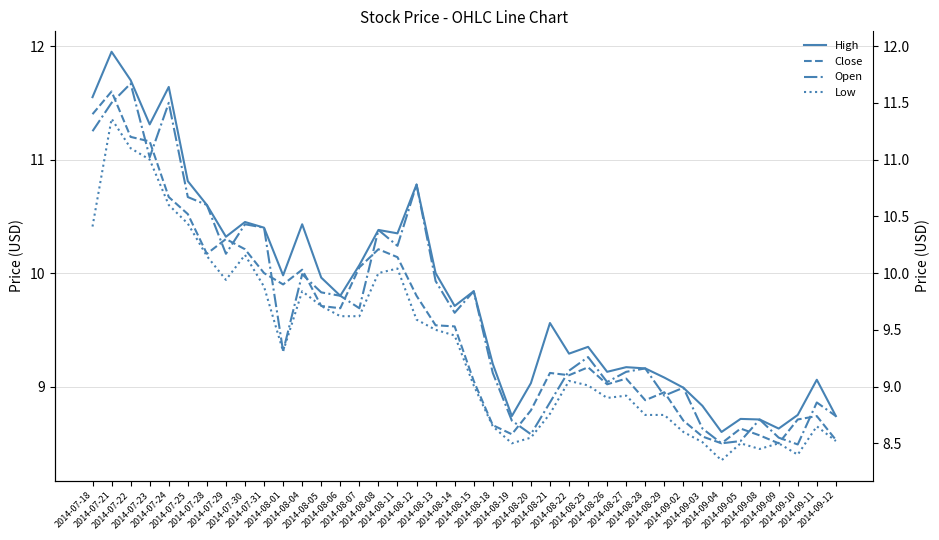

How many values in the High series are below 9?

9